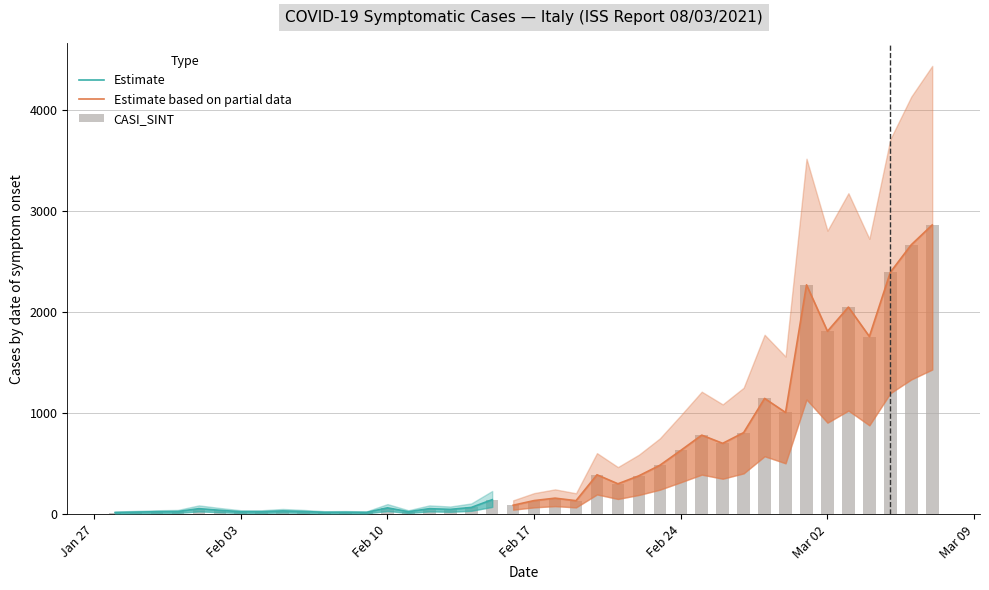

Is it true that the value at 14/02/2020 is 111?

False